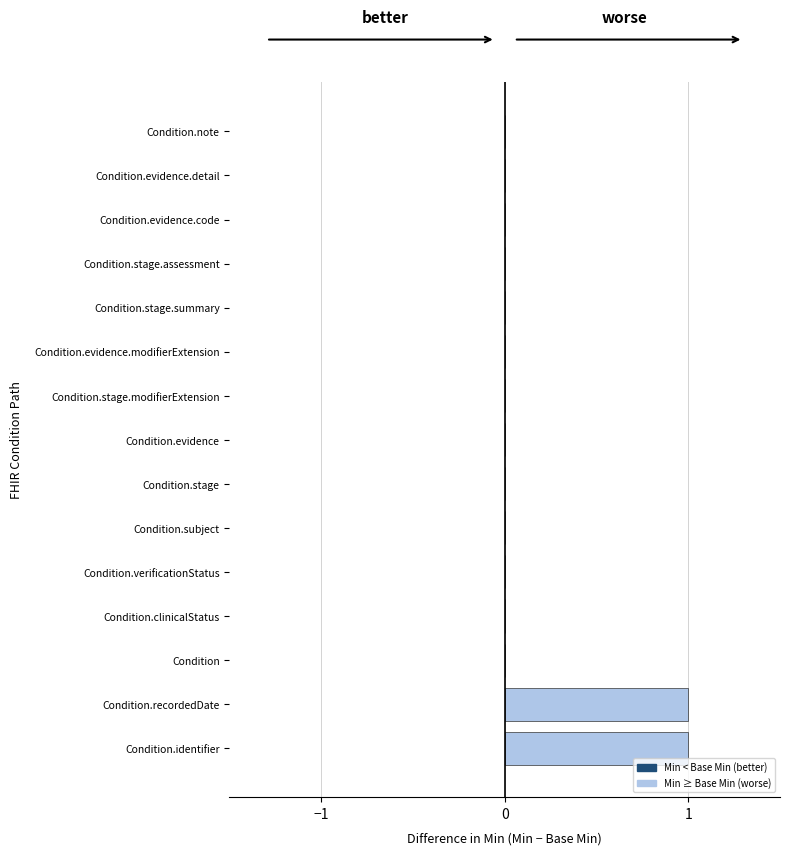

True or false: the data shows 1 at Condition.evidence.detail.

False